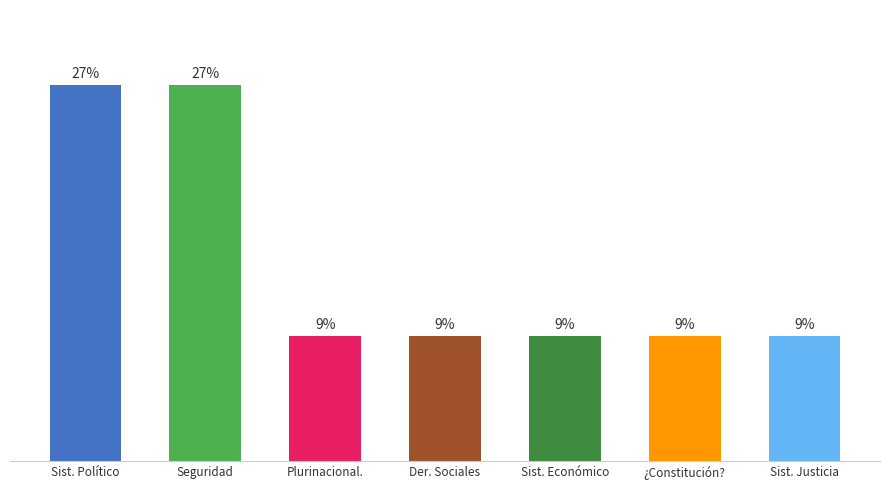

Does the chart contain any negative values?

No